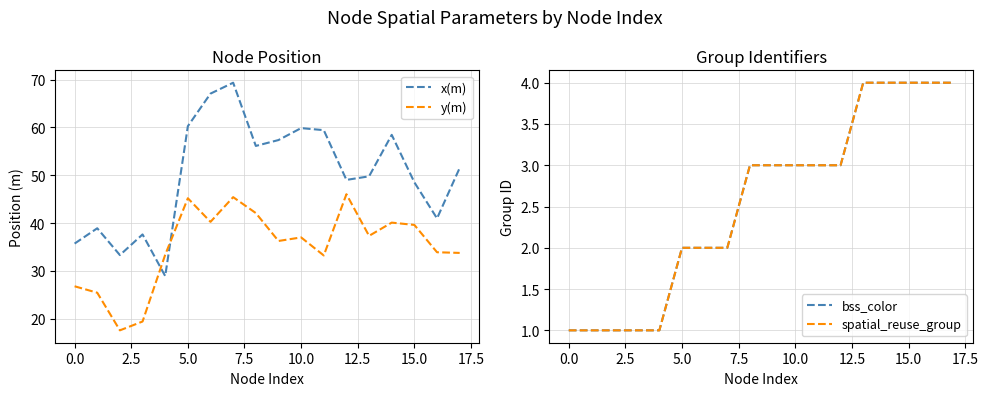

What is the value of the x(m) point at the 13th from the left?

49.0